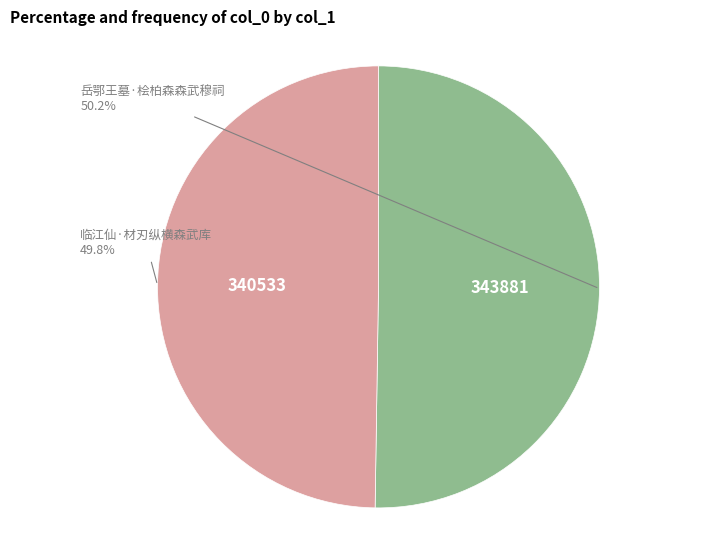

Does any single category account for the majority?

Yes